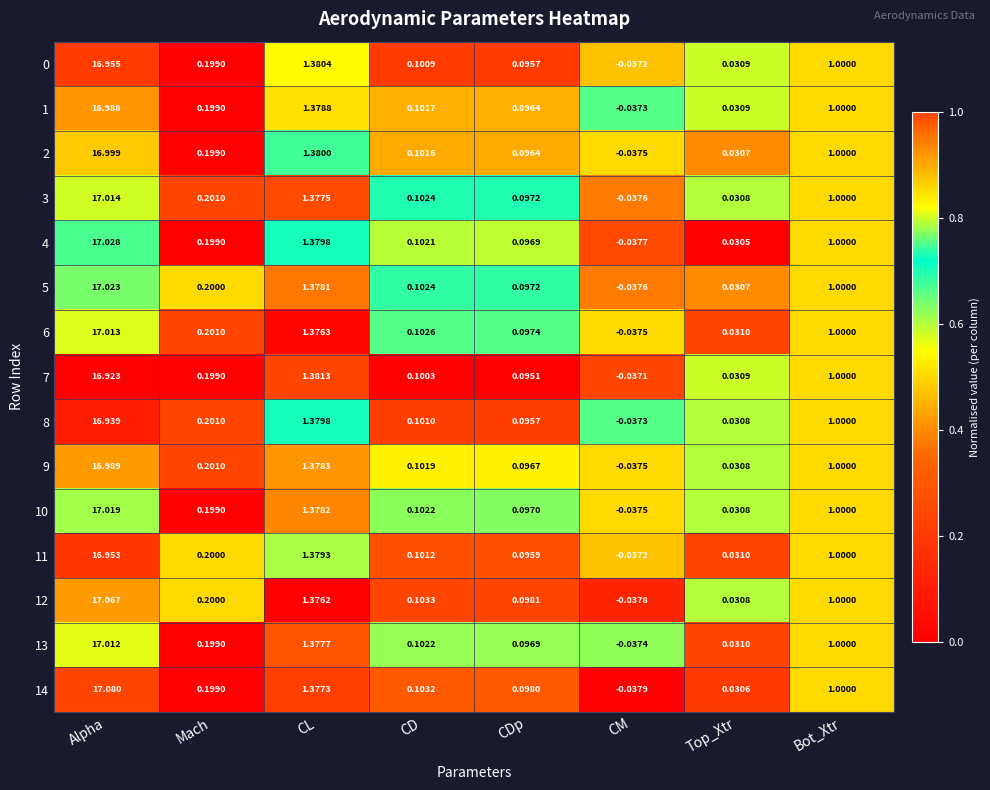

At which label does 14 reach its minimum?

CM